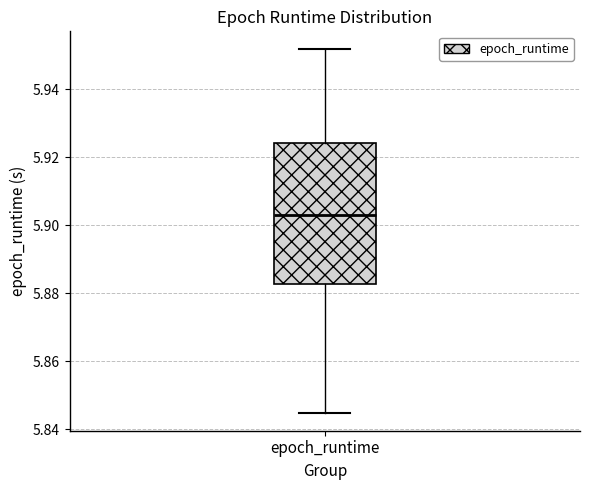

Read this box plot against the y-axis: the position of the median line, the range covered by the box, and the ends of both whiskers. The values are not printed on the chart, so give them approximately, as read against the axis.

median 5.904, box 5.882 to 5.924, whiskers 5.844 to 5.952